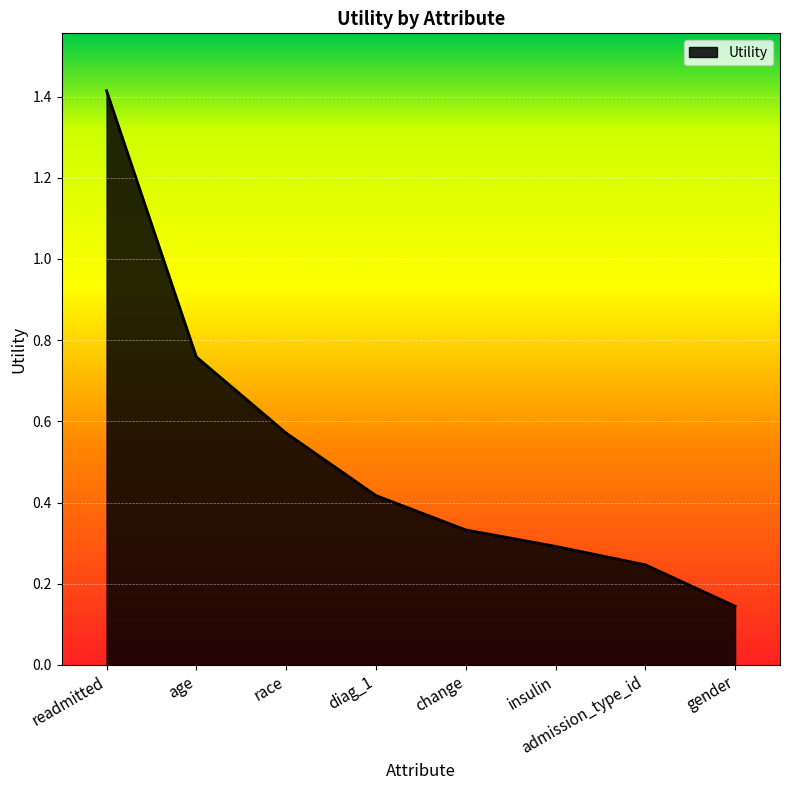

Does the chart display data point markers on the line(s)?

No